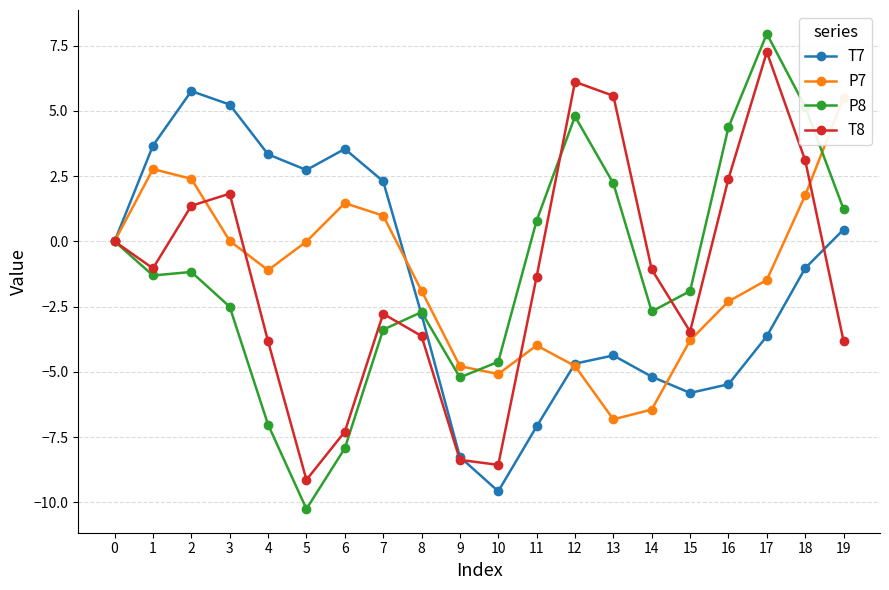

What is the maximum value shown in the chart?

8.0